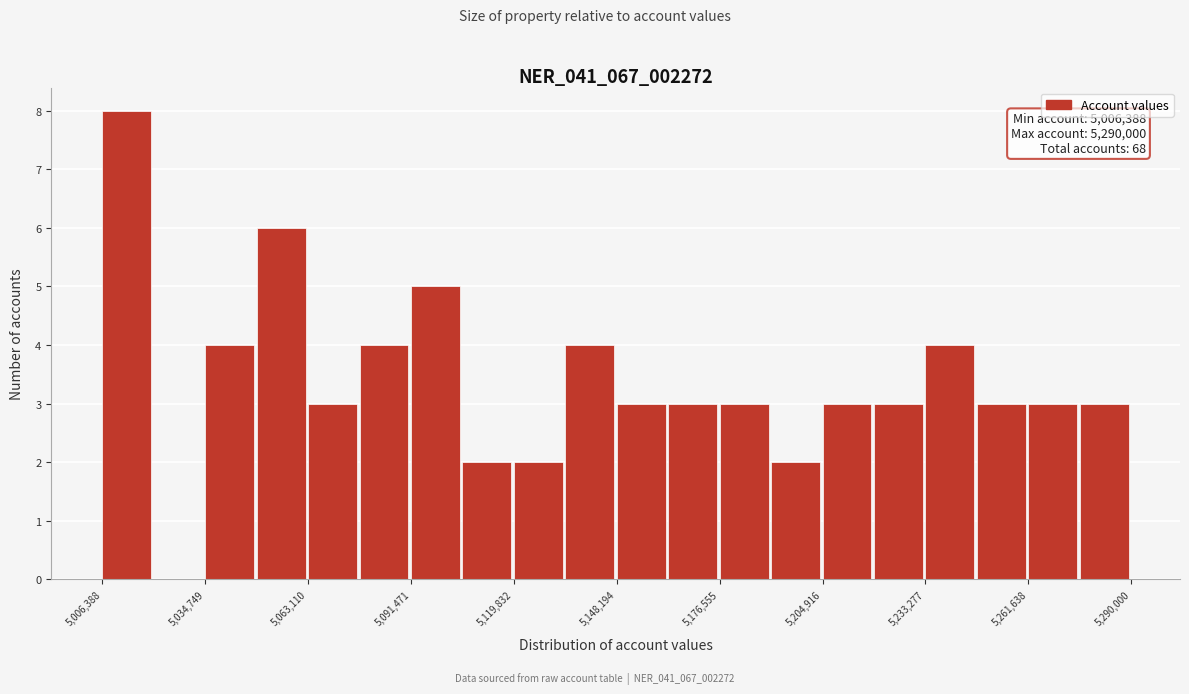

Around what value on the x-axis is the tallest bar? Give the approximate position of its centre, as read against the axis.

5015000